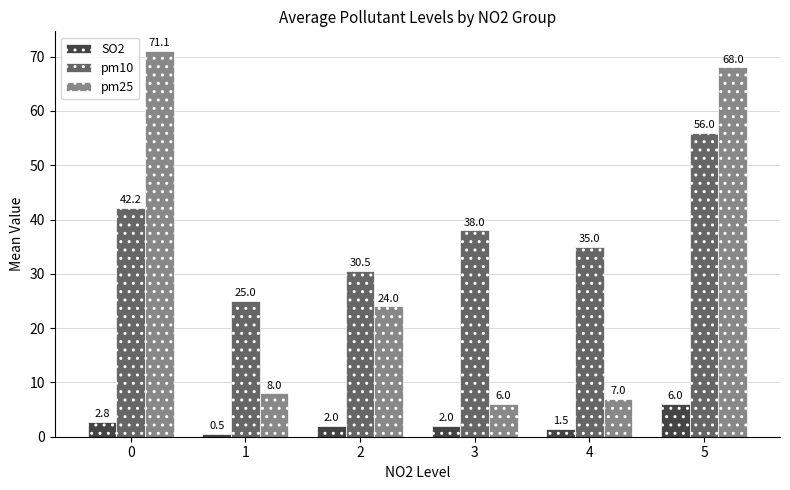

What is the total value across all series at 5?

130.0